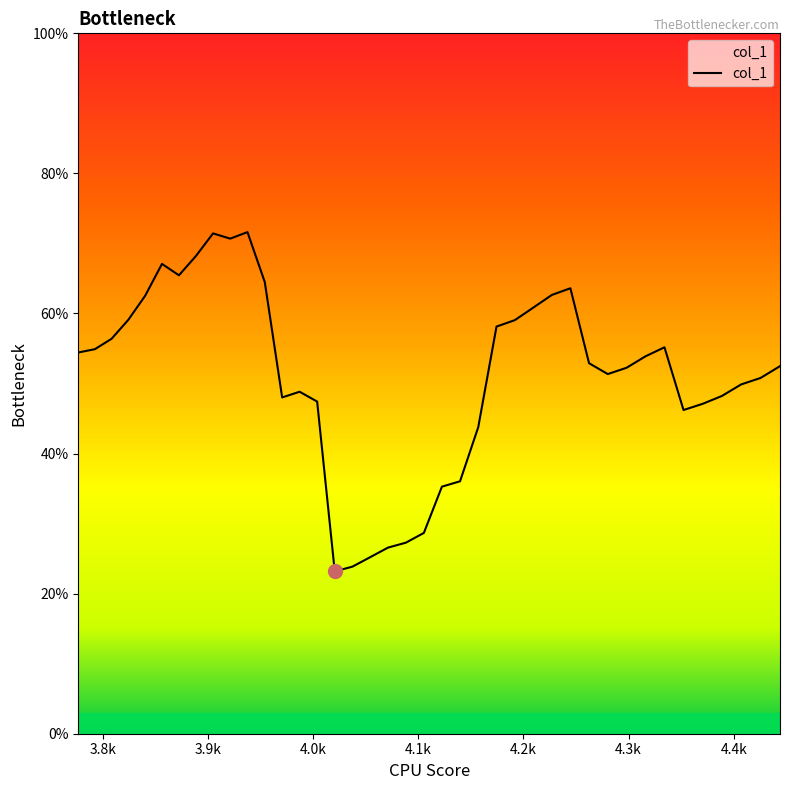

Does the chart display data point markers on the line(s)?

No